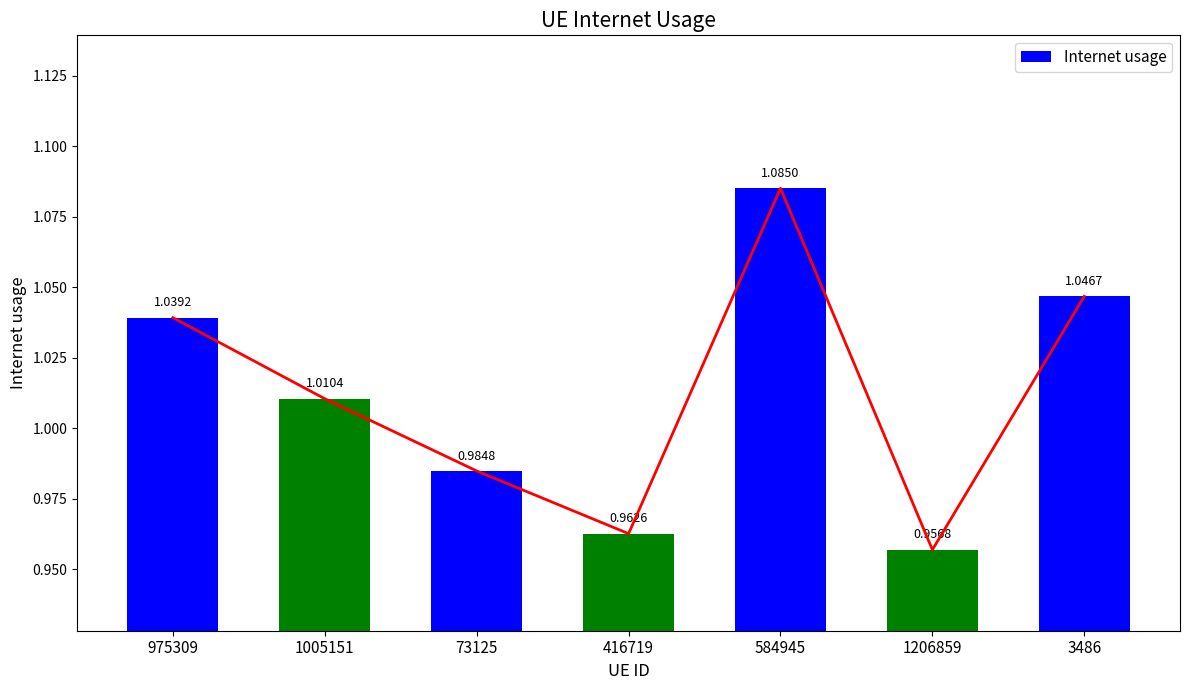

Where is the data nearest to the value 1?

1005151